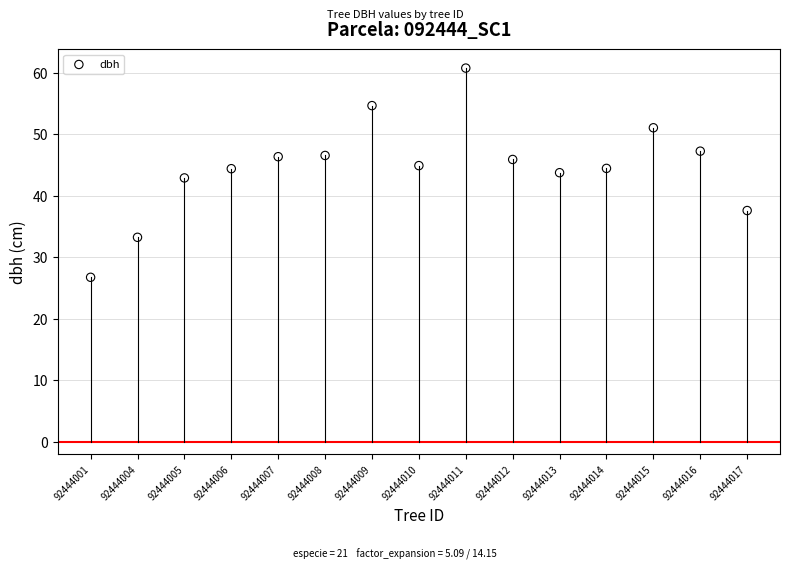

What is the range of X values (max minus min)?

14.0